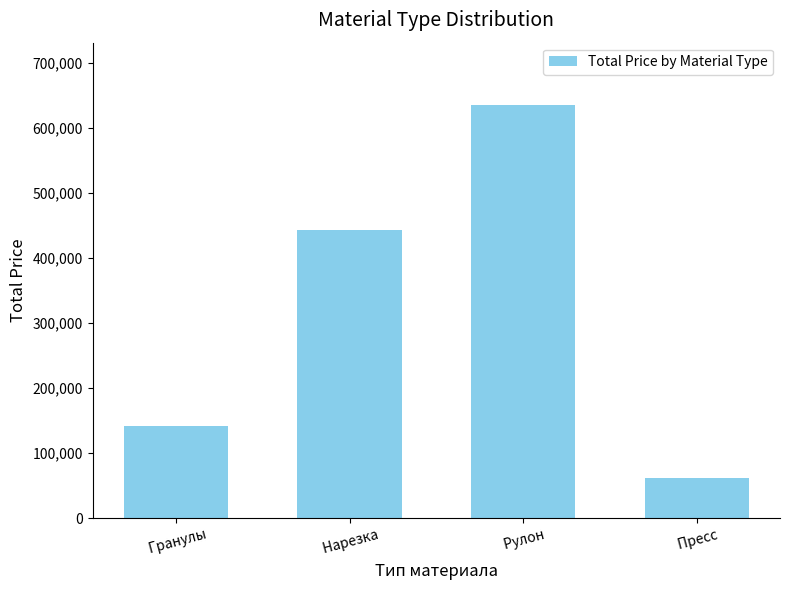

What is the label of the 4th bar from the left?

 Пресс